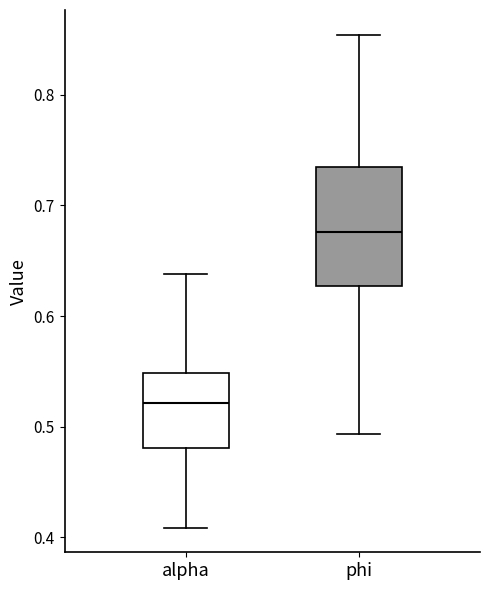

Reading left to right, read every box against the y-axis: the position of its median line, the range the box covers, and the ends of its whiskers. The values are not printed on the chart, so give them approximately, as read against the axis.

alpha: median 0.52, box 0.48 to 0.55, whiskers 0.41 to 0.64
phi: median 0.68, box 0.63 to 0.74, whiskers 0.49 to 0.85